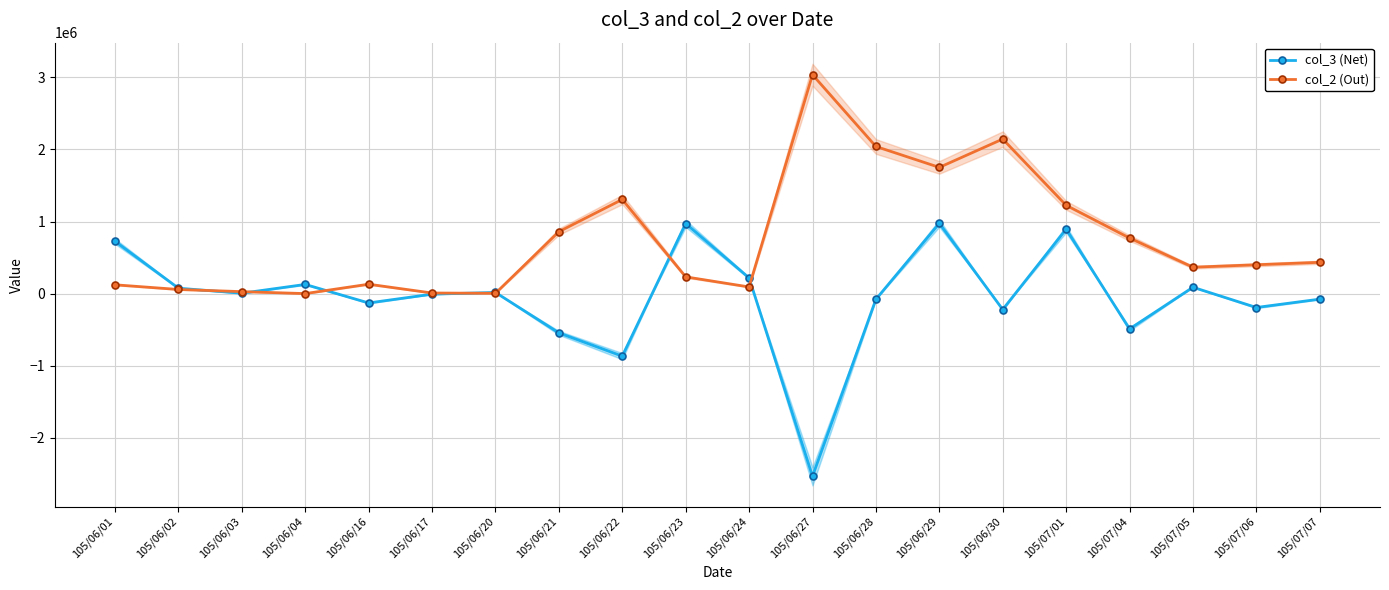

Reading left to right, extract all data points from this chart.

col_3 (Net): 726000	75000	5000	127000	-130000	-8000	16000	-545000	-868000	972000	217000	-2535000	-79000	975000	-221000	894000	-491000	88000	-193000	-77000
col_2 (Out): 122000	57000	27000	0	130000	8000	4000	859000	1306000	232000	92000	3037000	2041000	1751000	2144000	1225000	771000	366000	400000	434000